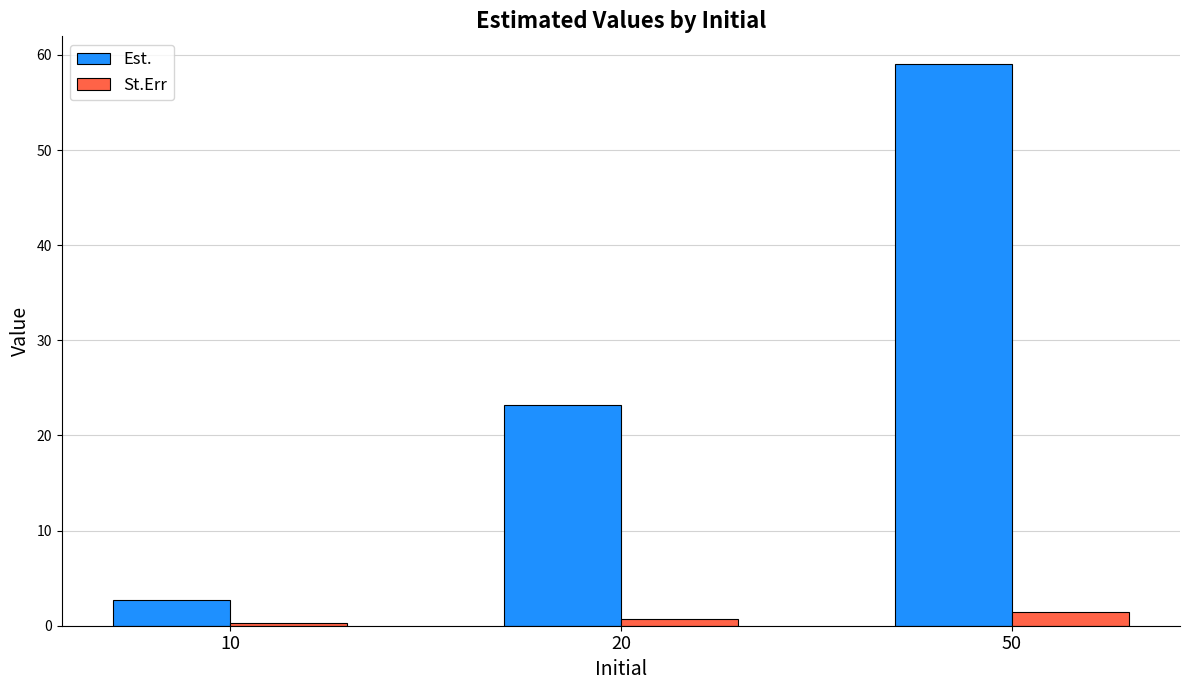

What is the maximum value for St.Err?

1.4